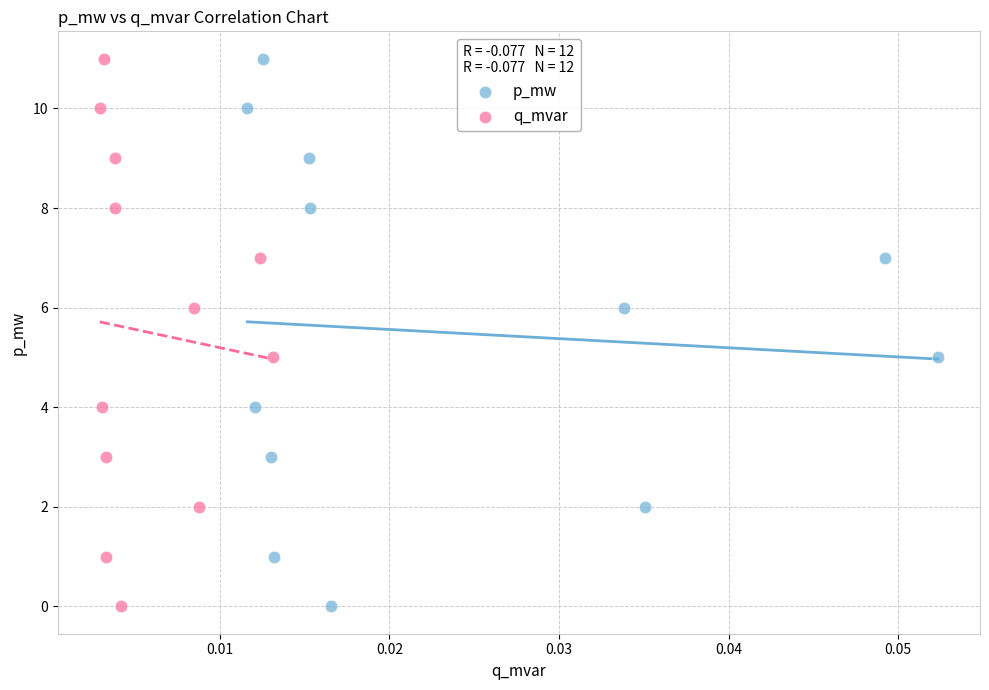

What are all the series names shown in the legend?

p_mw, q_mvar